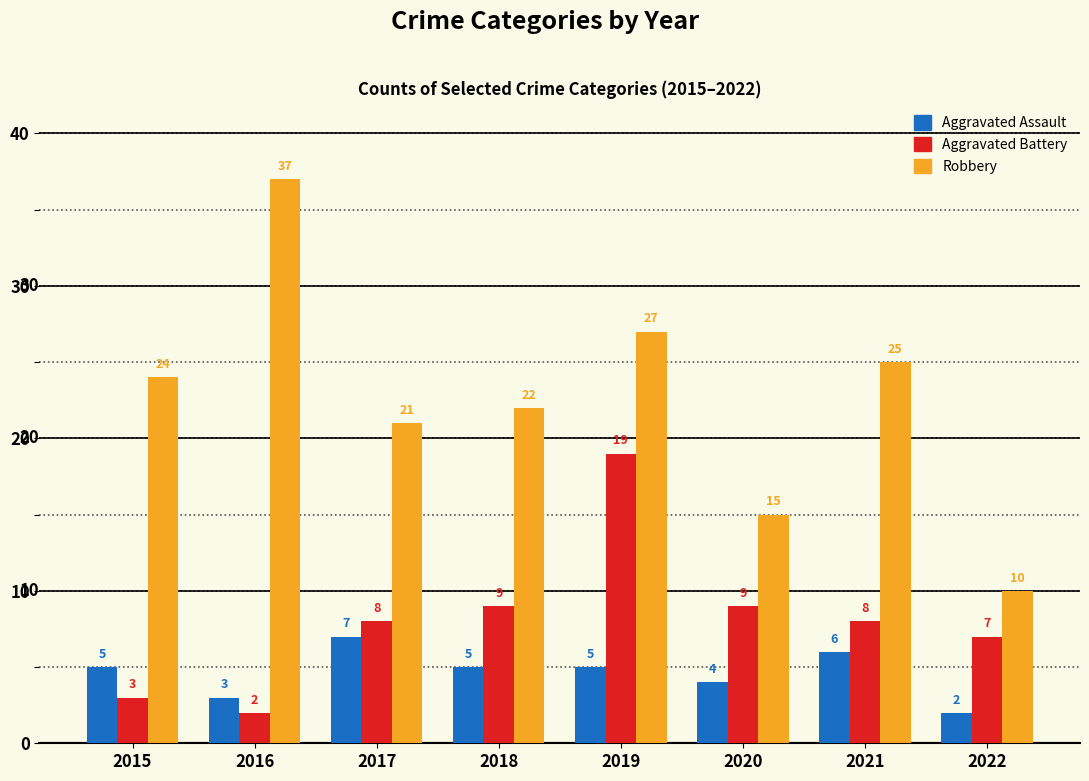

At which category is the sum across all series the highest?

2019